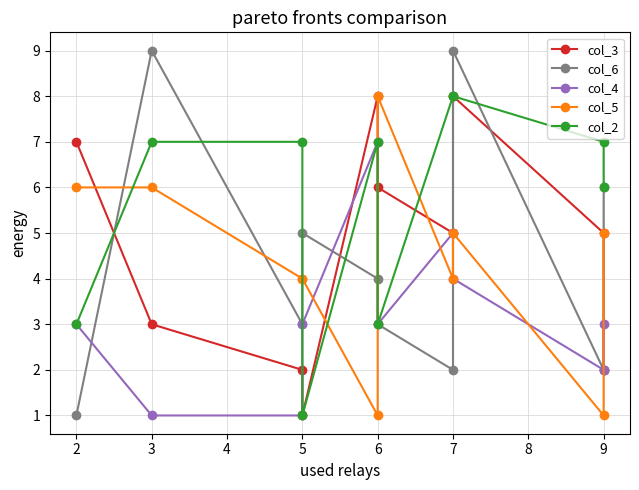

At how many categories does at least one series exceed 2?

10